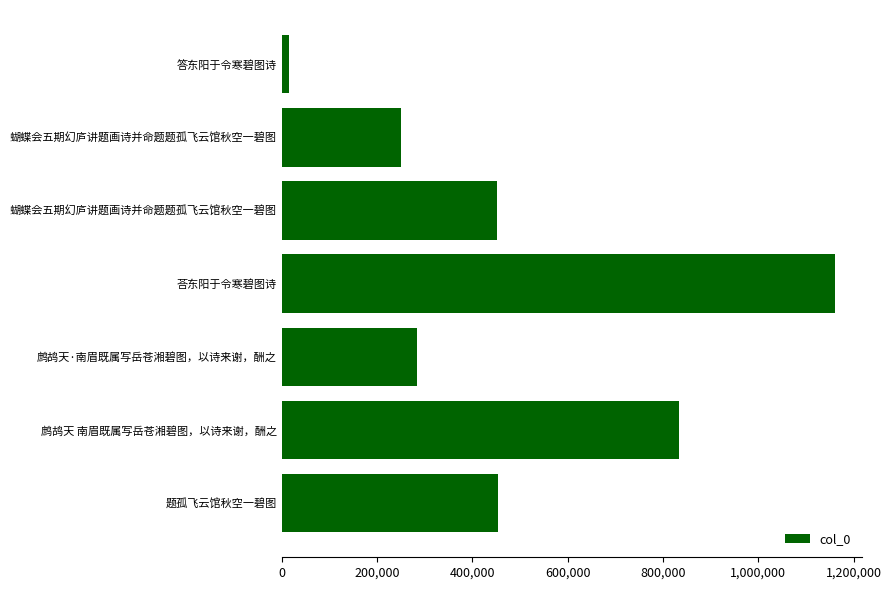

What is the sum of all values?

3448956